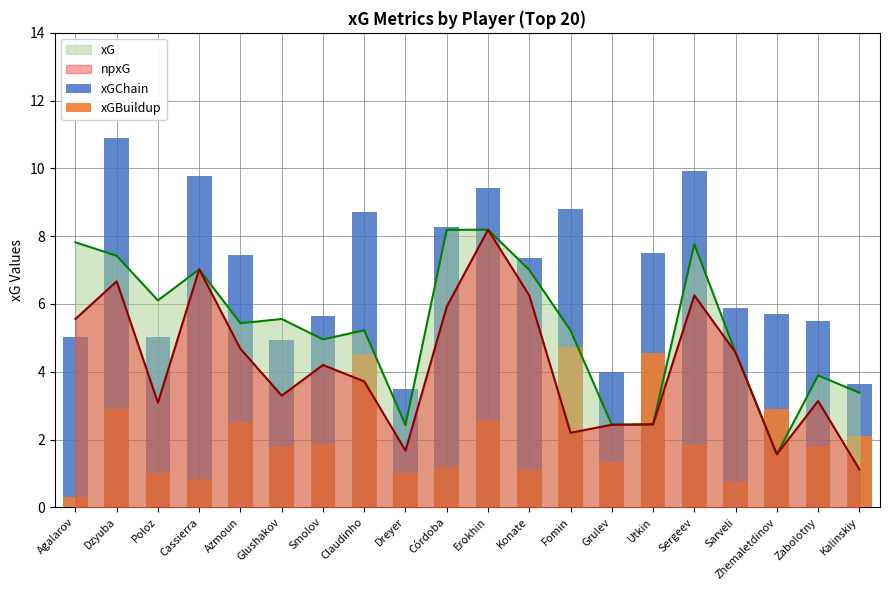

What position from the left is Claudinho?

8